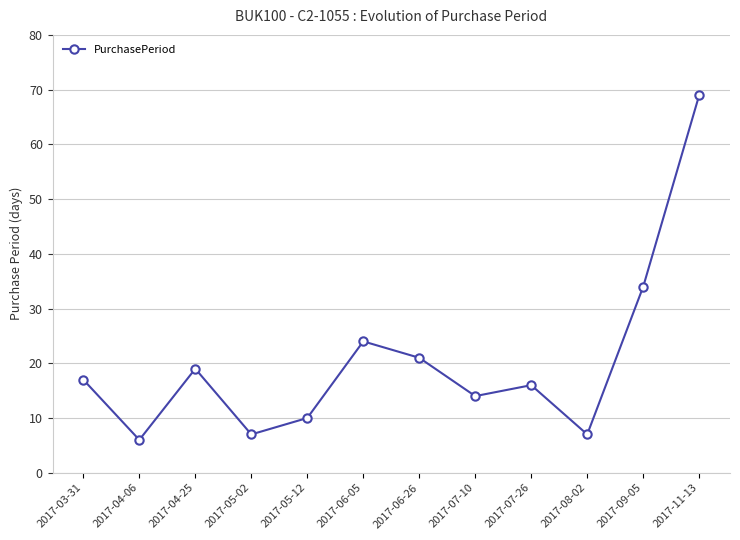

At which category does the data reach its first local valley?

2017-04-06